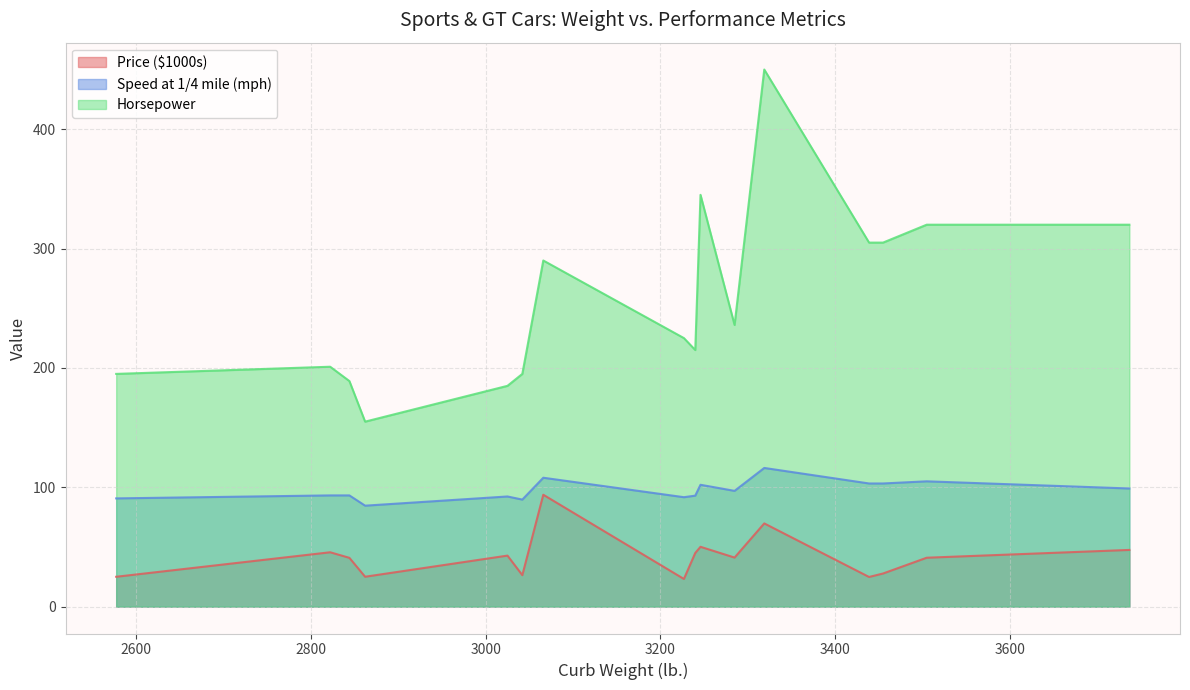

What is the minimum value for Price ($1000s)?

23.2